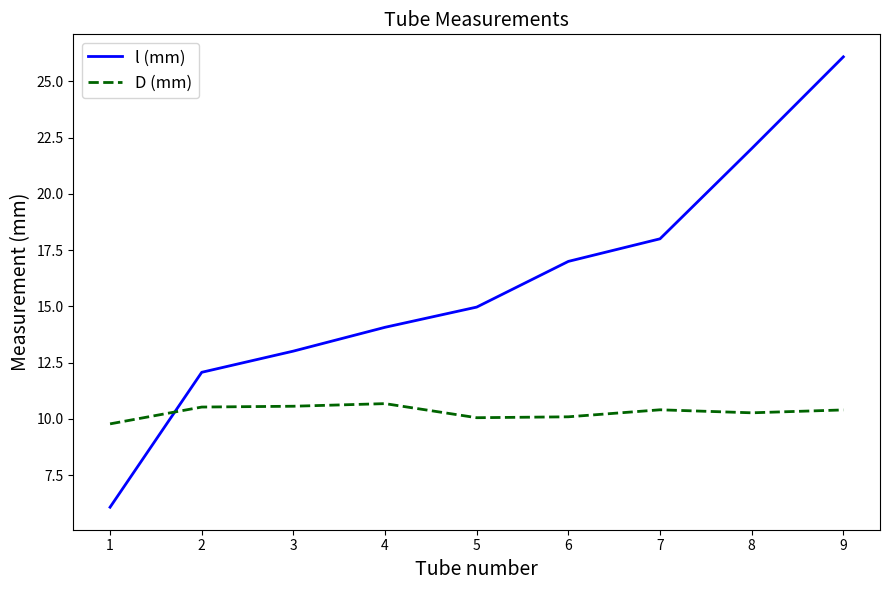

What is the spread (max minus min) of values at 8?

11.7